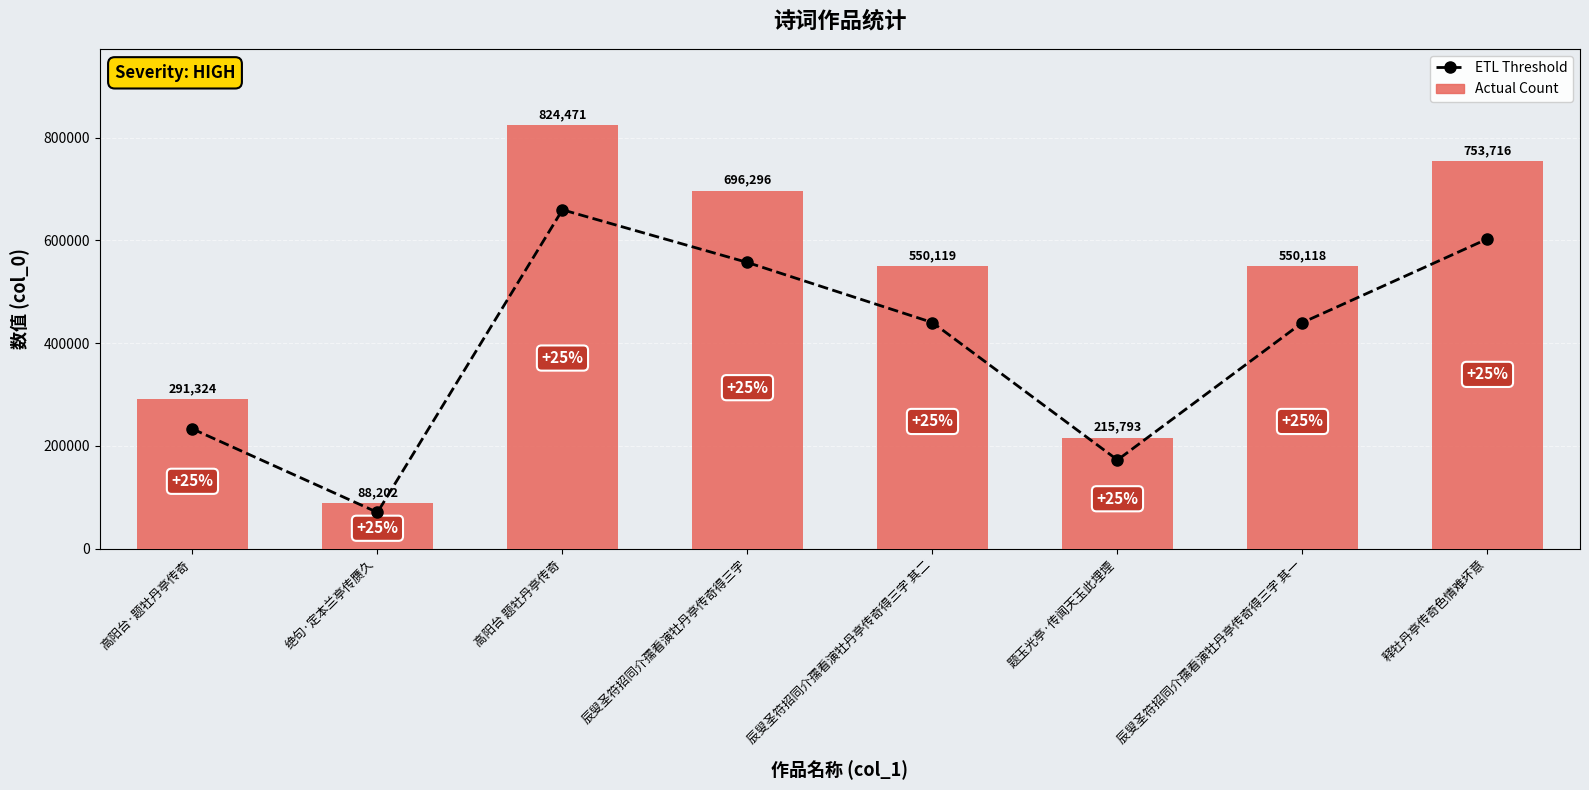

How many groups of bars are there?

8